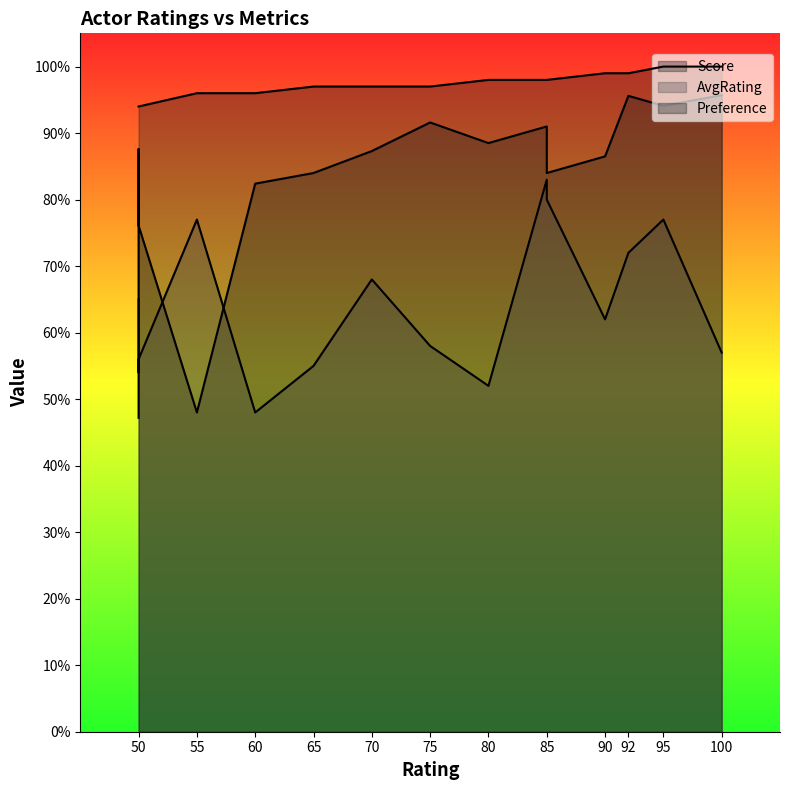

In Score, how many points are lower than both neighbors (excluding endpoints)?

4